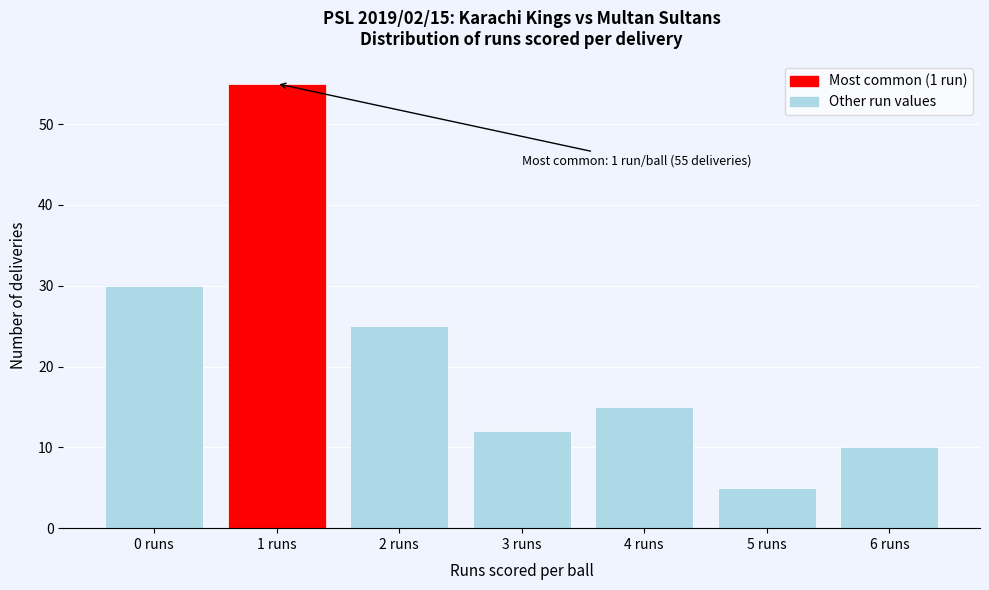

Reading left to right, what are all the values shown in this chart?

30	55	25	12	15	5	10